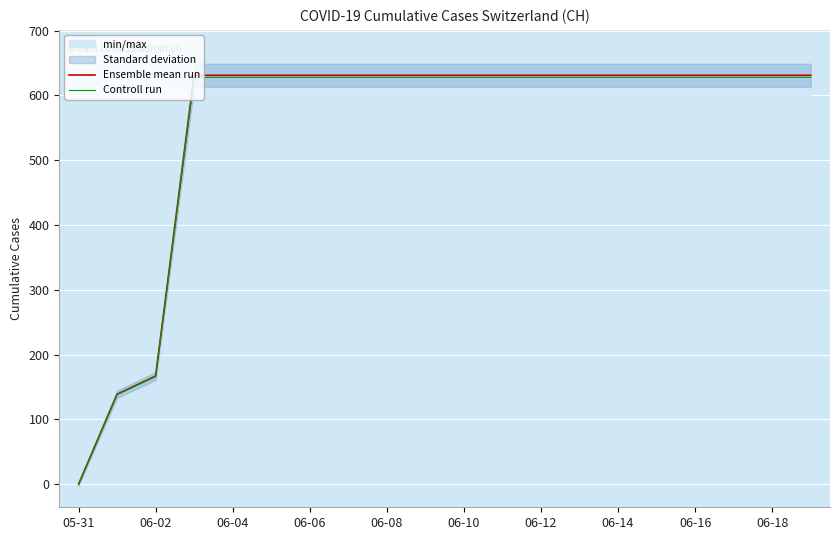

What is the label of the 12th point from the left?

11